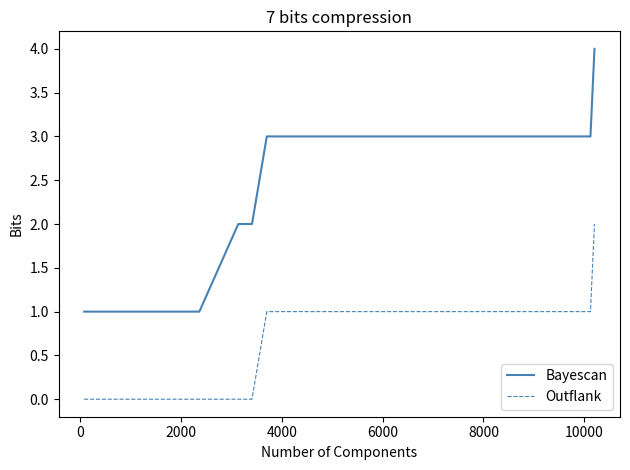

What is the greatest value displayed?

4